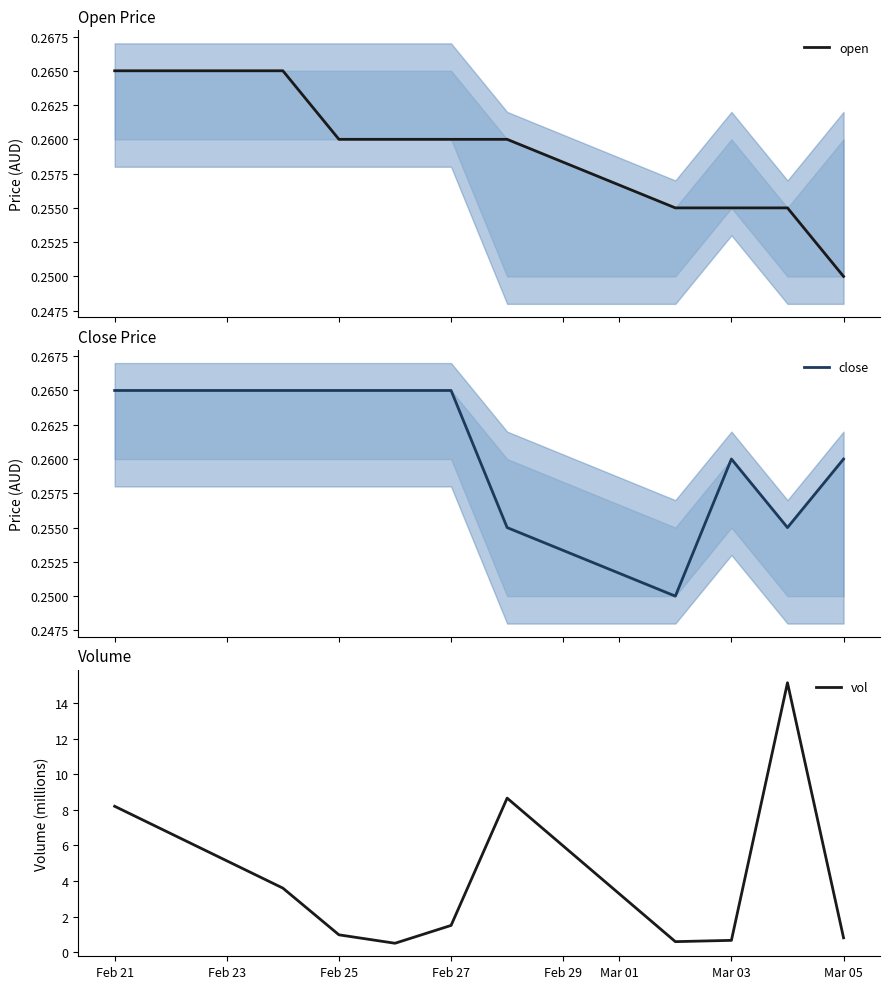

What is the sum of all close values?

2.6